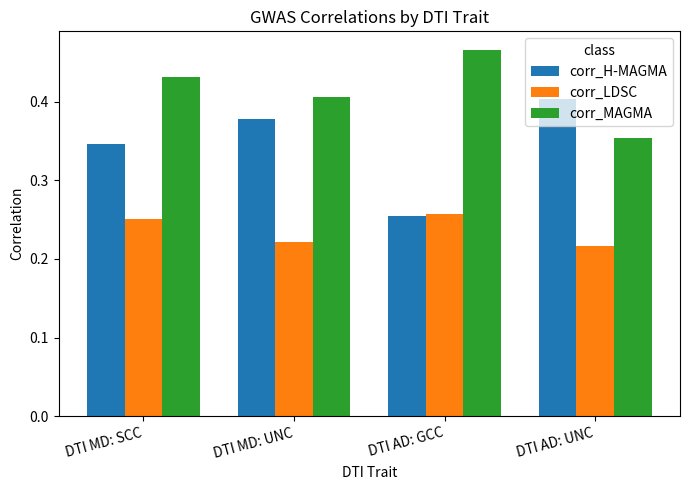

Rank the series by their maximum value, from lowest to highest.

corr_LDSC, corr_H-MAGMA, corr_MAGMA